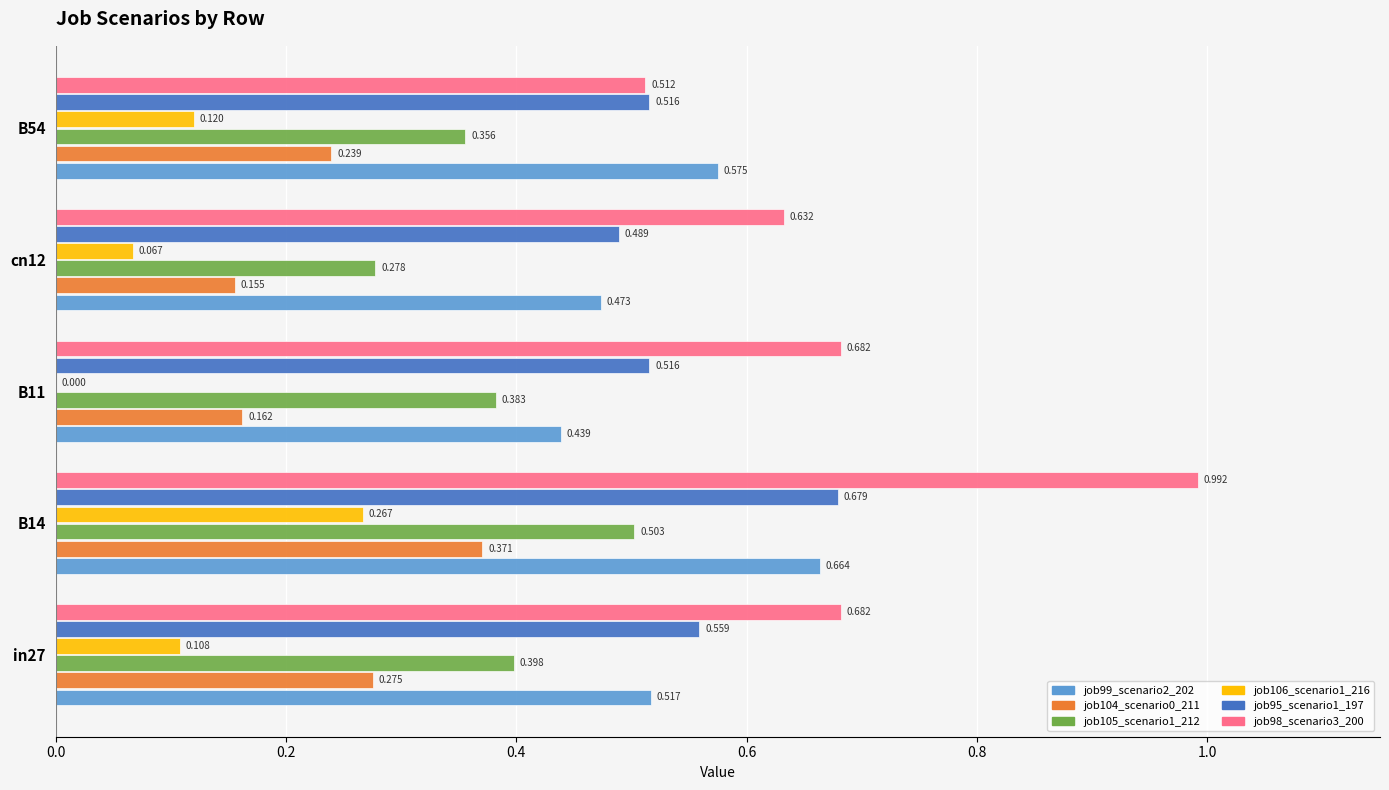

What are all the series names shown in the legend?

job99_scenario2_202, job104_scenario0_211, job105_scenario1_212, job106_scenario1_216, job95_scenario1_197, job98_scenario3_200